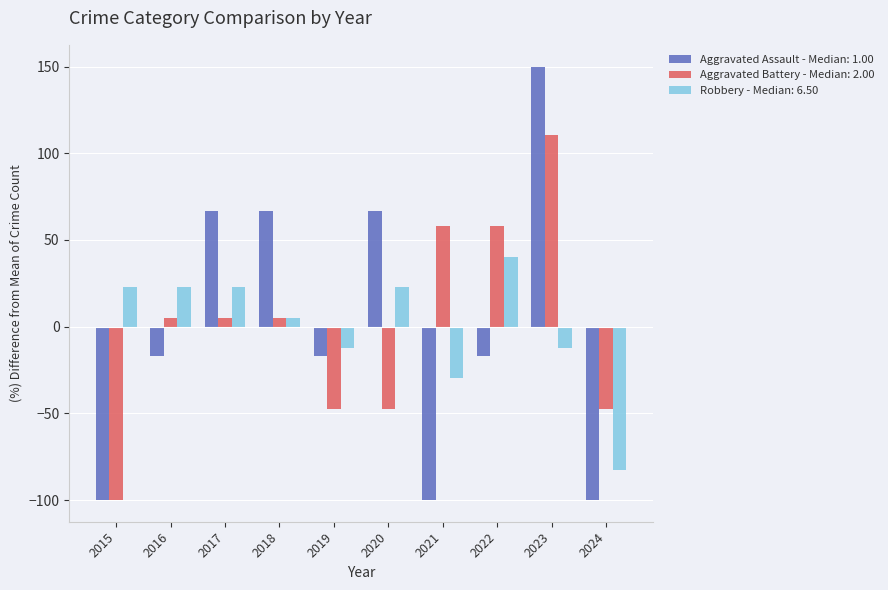

What is the difference between the highest and lowest values at 2015?

122.8